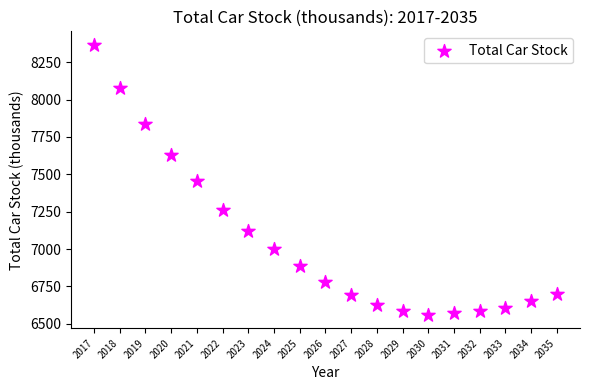

What is the range of X values (max minus min)?

18.0